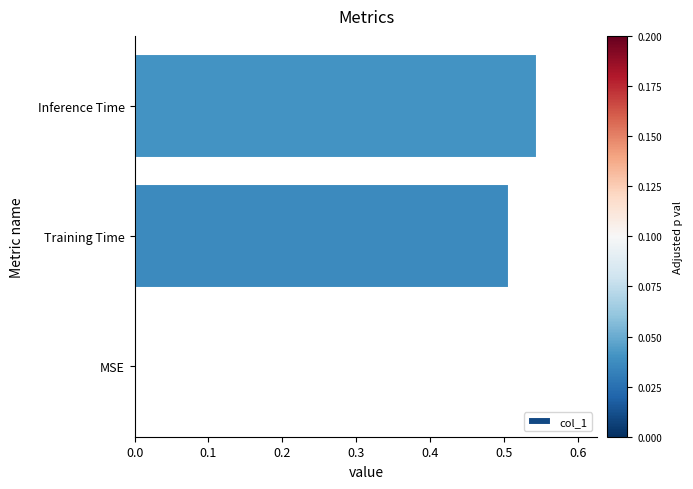

Are the bars horizontal?

Yes